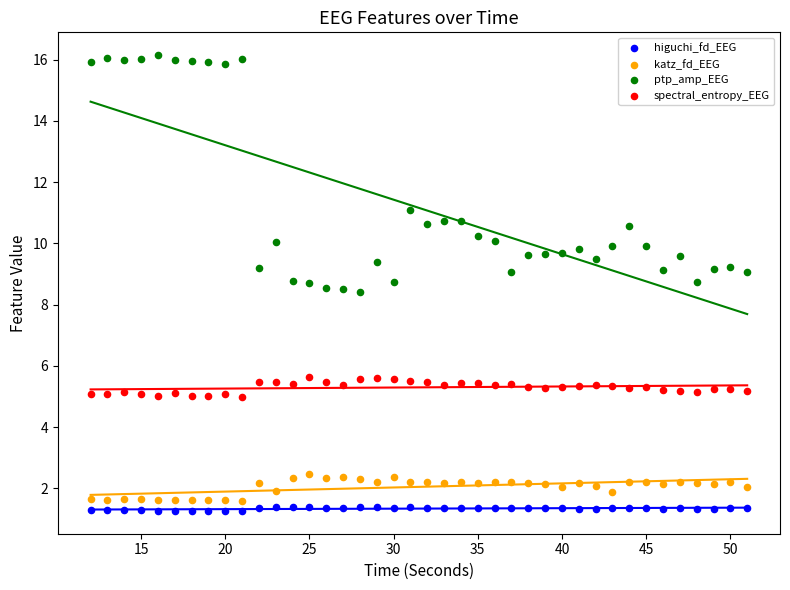

Which series contains the lowest Y value?

higuchi_fd_EEG